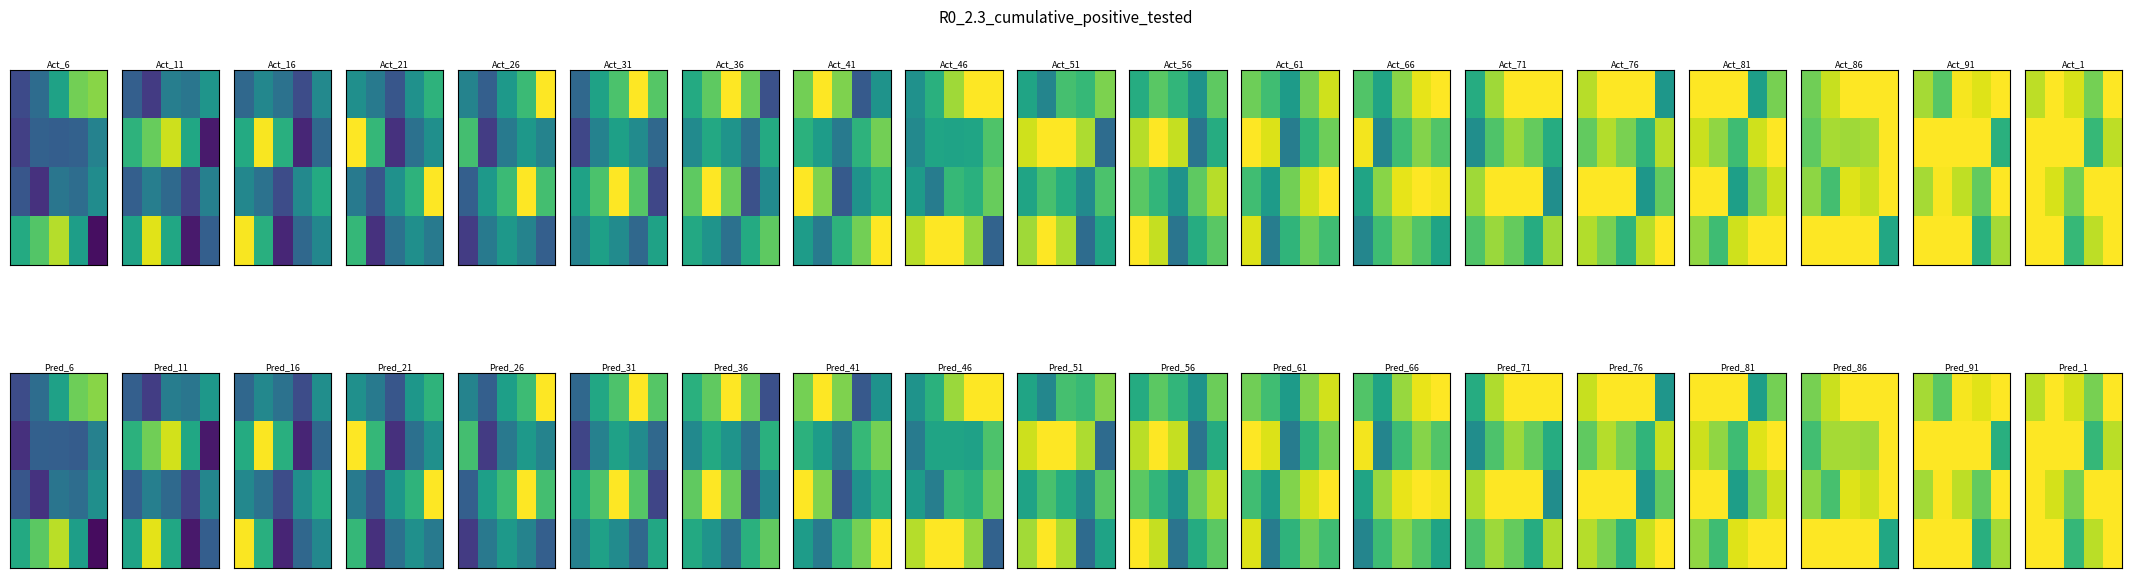

What is the smallest value displayed?

0.4